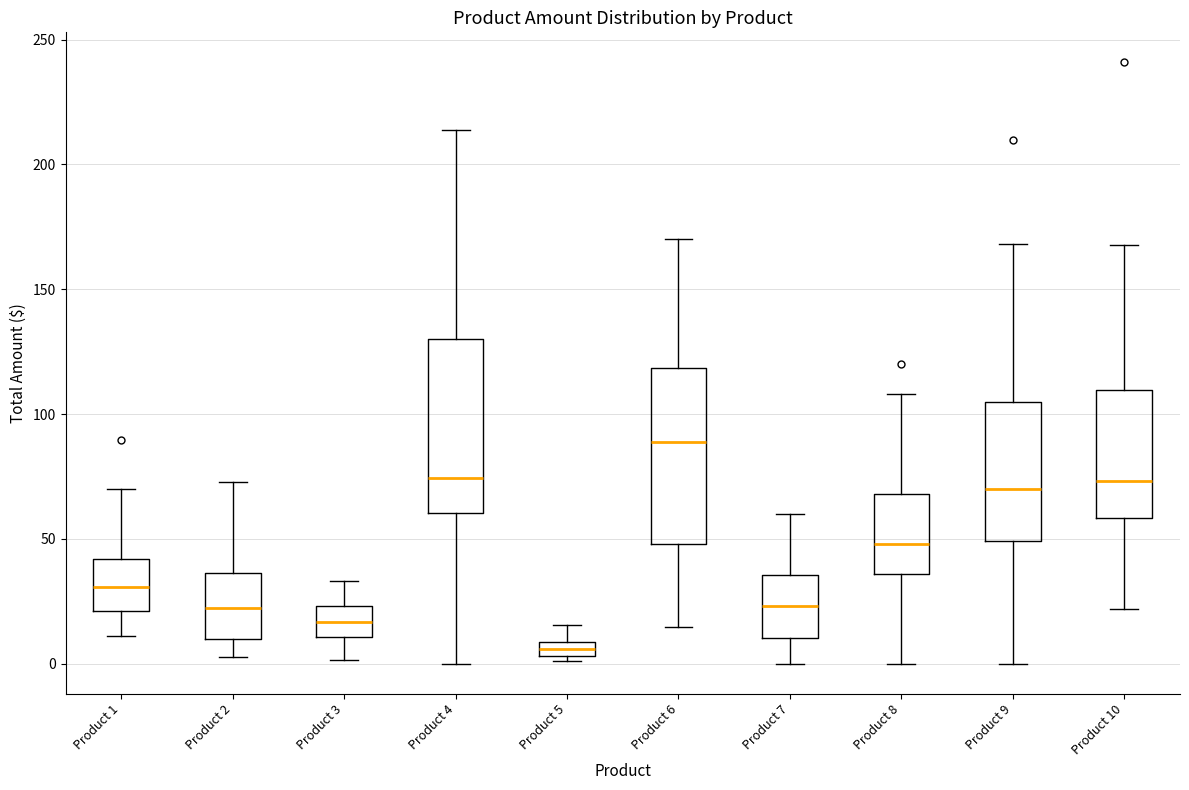

Which box's median line is the lowest?

Product 5